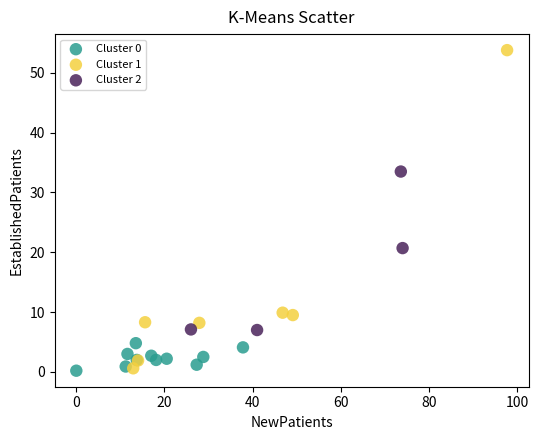

Which series reaches the maximum Y coordinate?

Cluster 1